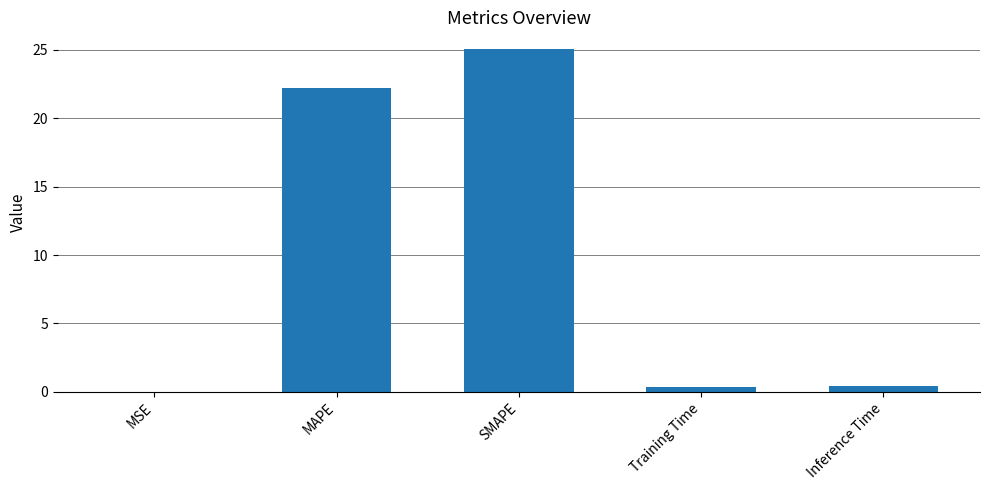

The value at MAPE is 22.2. True or false?

True